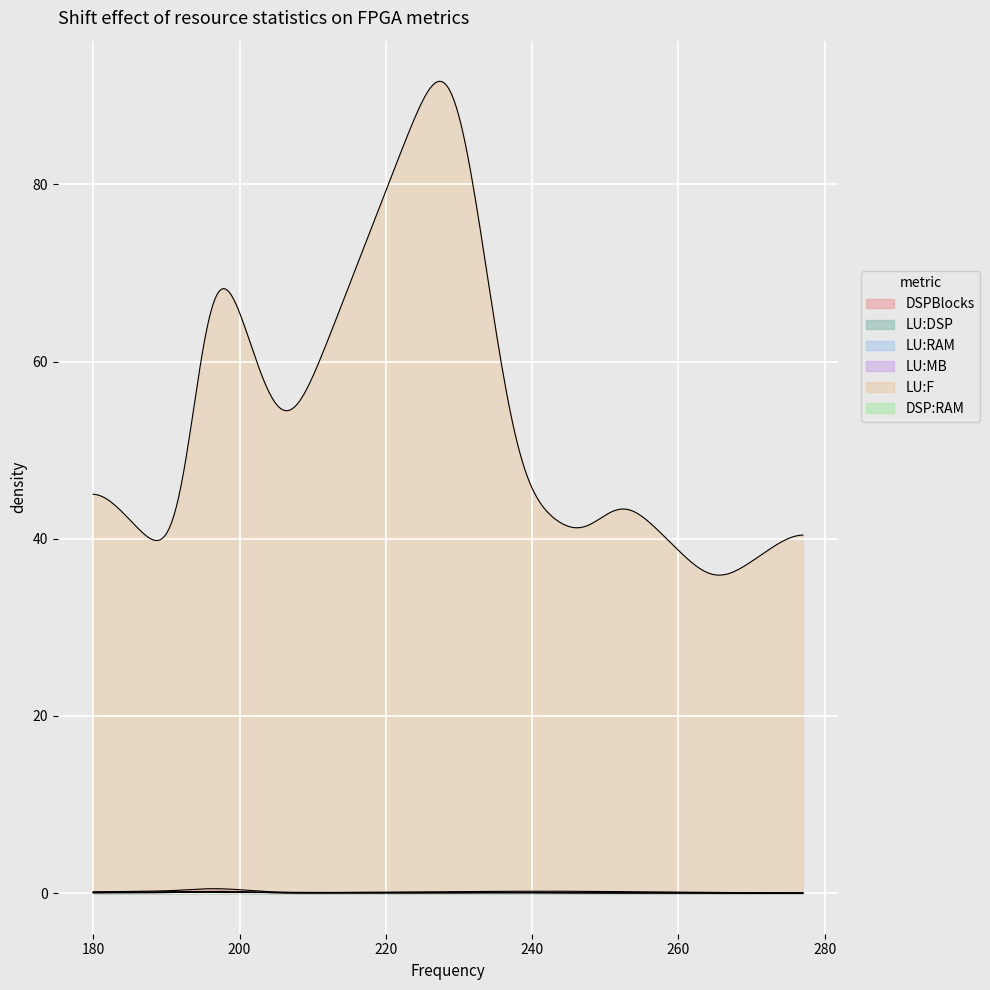

At 5, list the series in order from smallest to largest.

LU:MB, LU:DSP, DSP:RAM, LU:RAM, DSPBlocks, LU:F